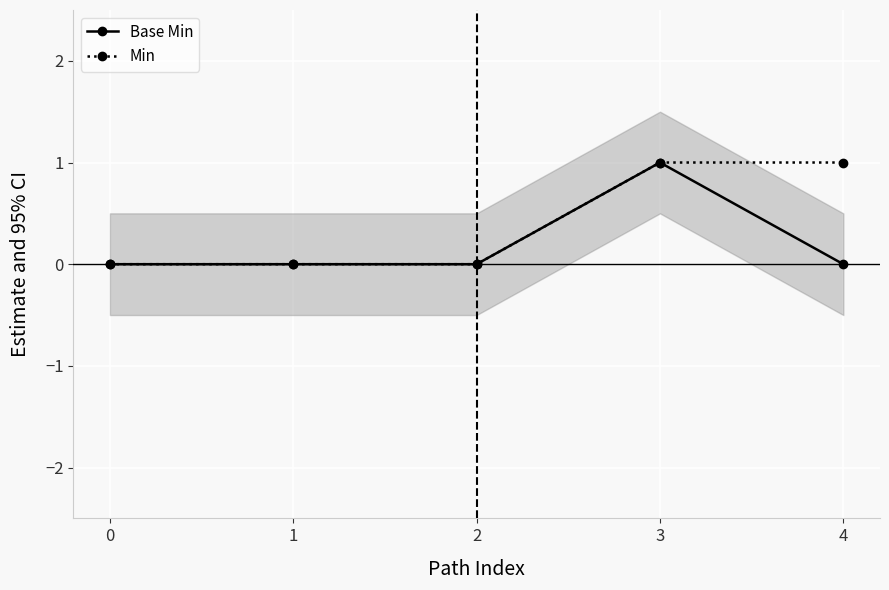

True or false: Min and Base Min intersect in this chart.

False